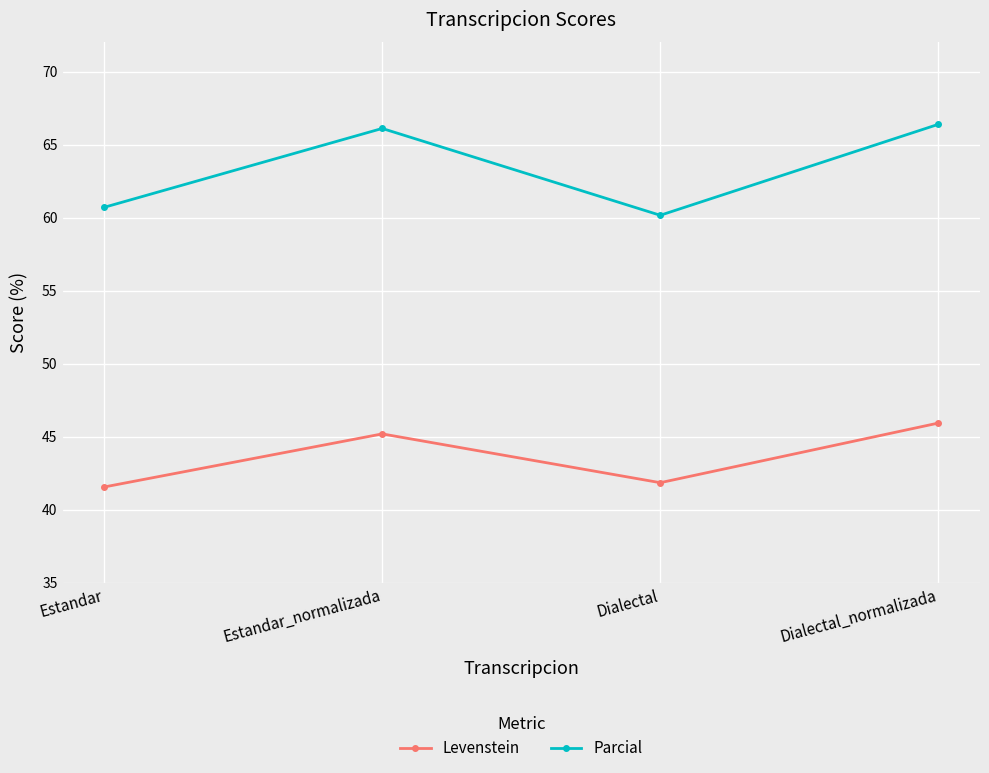

What is the label of the 4th point from the right?

Estandar